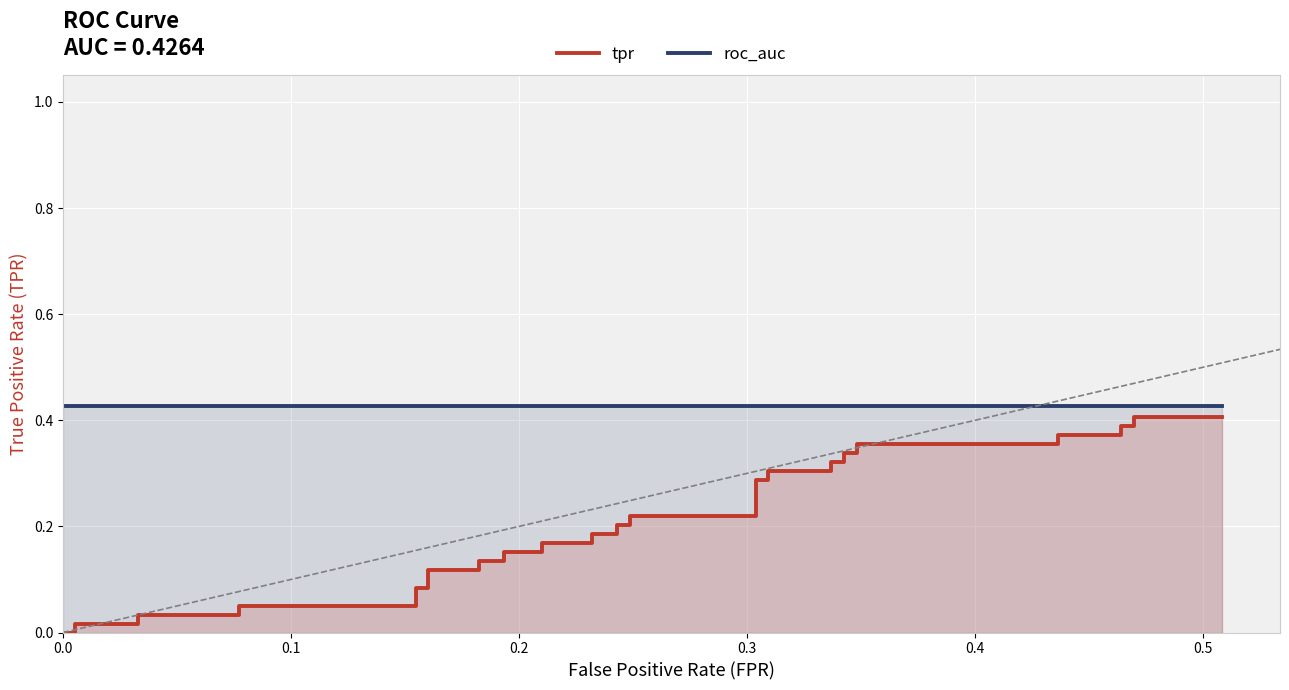

How many categories are shown in the chart?

40